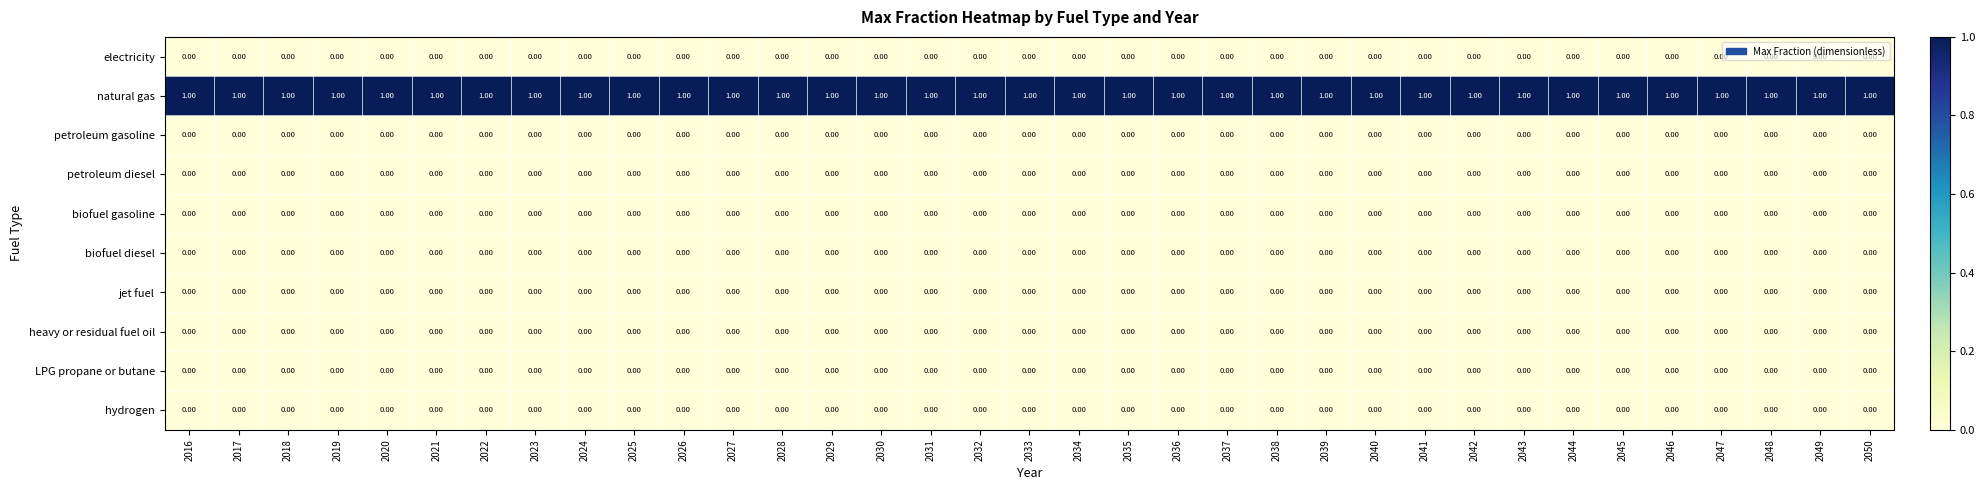

How many distinct data groups are displayed?

10